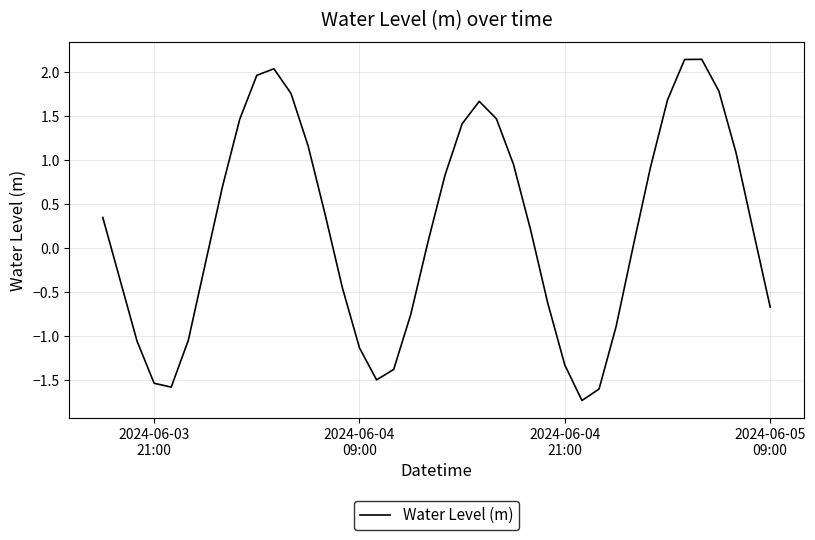

What is the smallest value displayed?

-1.7